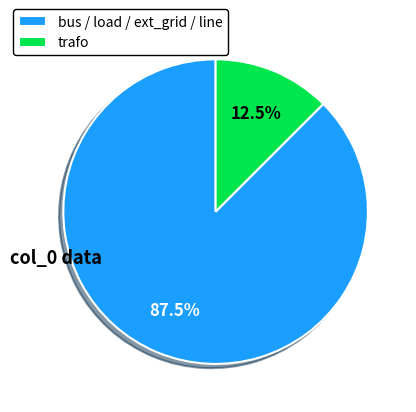

What is the smallest slice in the pie chart?

trafo